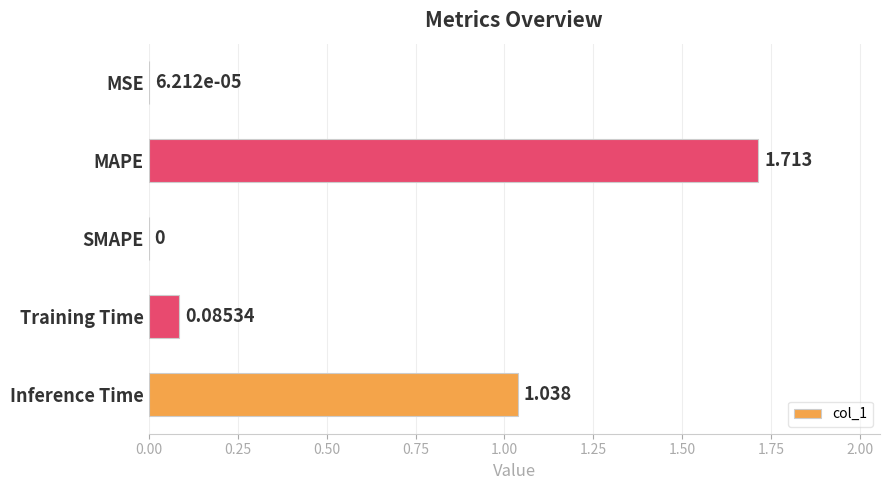

At which label is the value closest to 0?

SMAPE